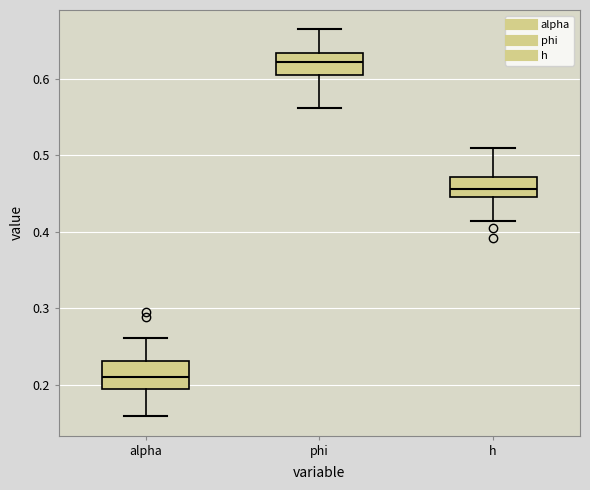

Reading left to right, transcribe this box plot: for each box, give where its median line is, the range the box spans, and where its two whiskers end, as read against the y-axis. The values are not printed on the chart, so give them approximately, as read against the axis.

alpha: median 0.21, box 0.19 to 0.23, whiskers 0.16 to 0.26
phi: median 0.62, box 0.60 to 0.63, whiskers 0.56 to 0.66
h: median 0.46, box 0.45 to 0.47, whiskers 0.41 to 0.51